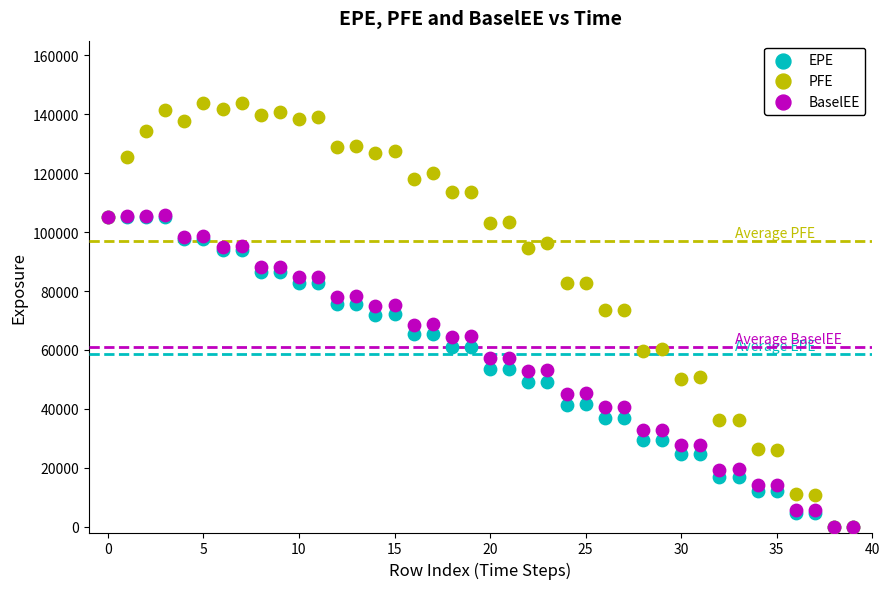

Which series has the widest spread of Y values?

PFE